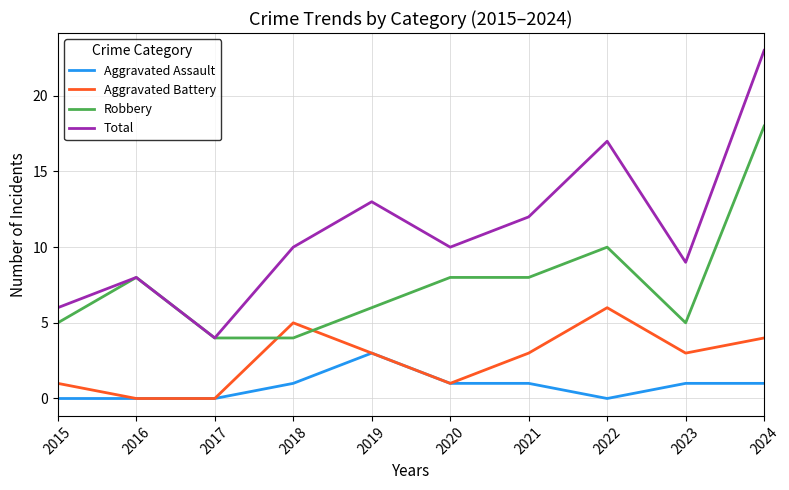

The Total series shows 7 at 2021. True or false?

False